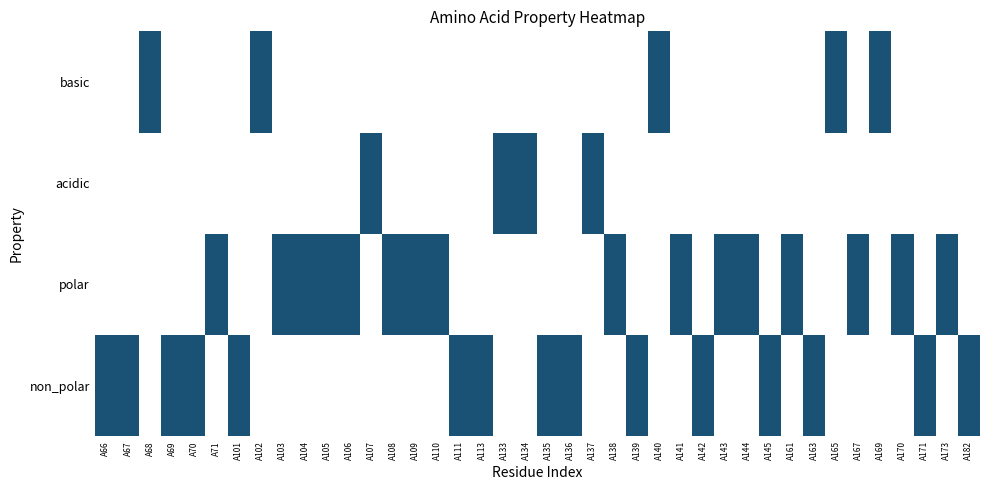

At which category does the chart reach its minimum across all series?

A68